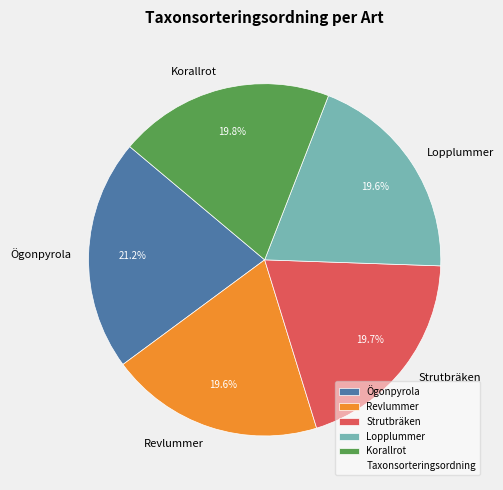

Is it true that Lopplummer is 13% of the pie?

False